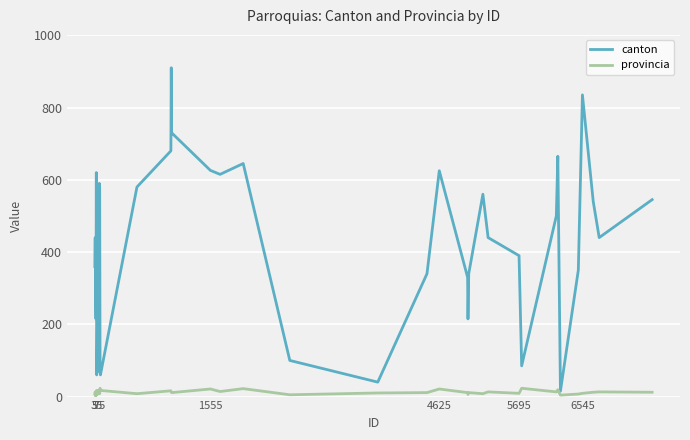

True or false: provincia and canton intersect in this chart.

False